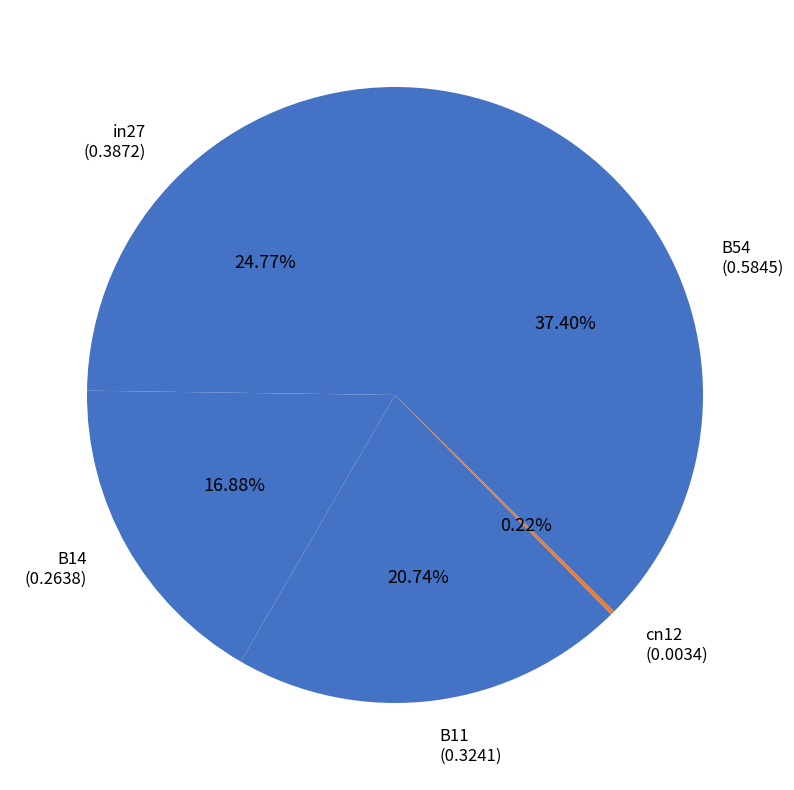

Does B54 account for over 50% of the chart?

No